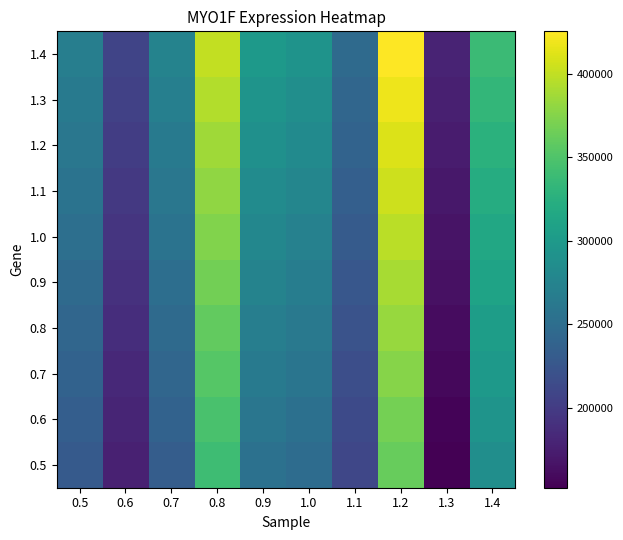

Which series has the largest range (max minus min)?

1.4